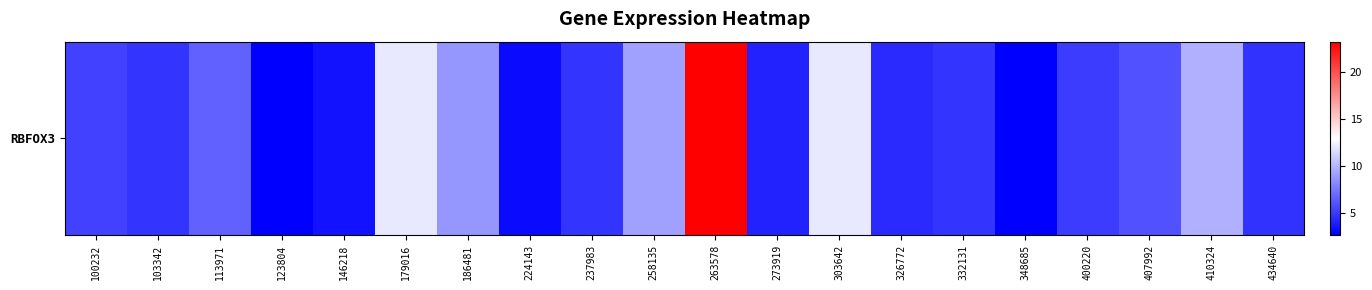

Count the number of categories in the chart.

20